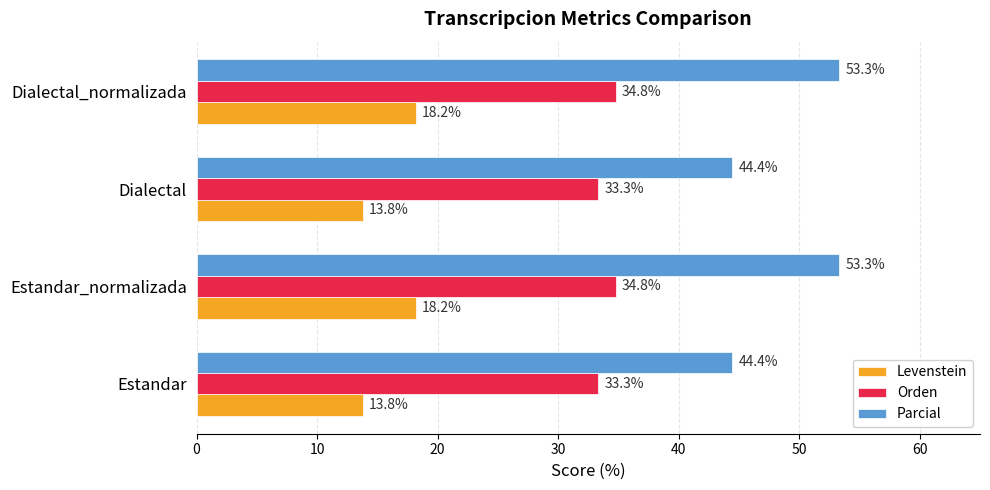

Rank the series at Dialectal from lowest to highest value.

Levenstein, Orden, Parcial